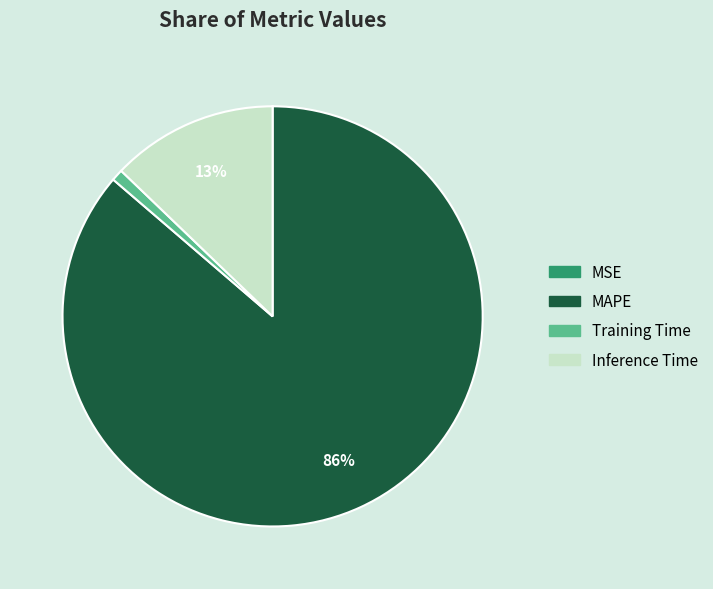

The Inference Time slice represents 27% of the pie. True or false?

False